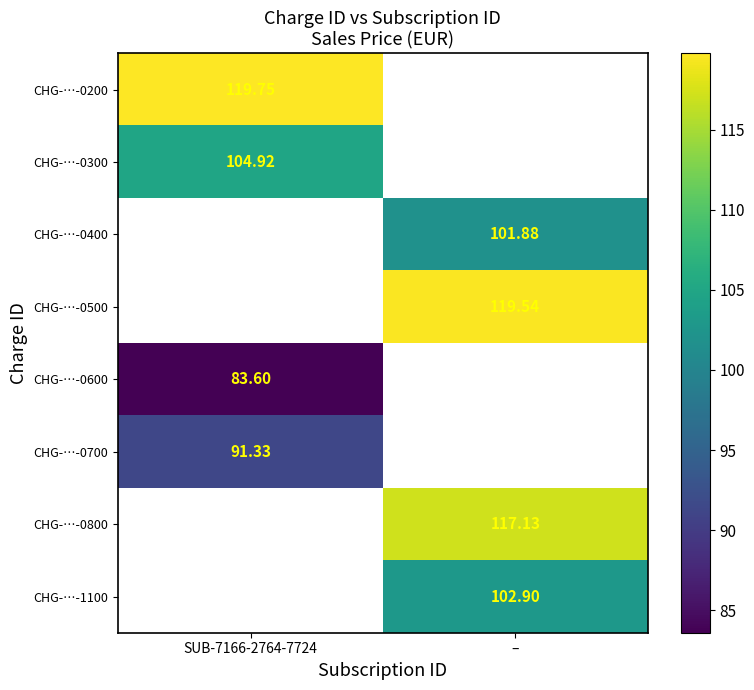

What is the approximate value of CHG-…-0300 at SUB-7166-2764-7724?

104.9